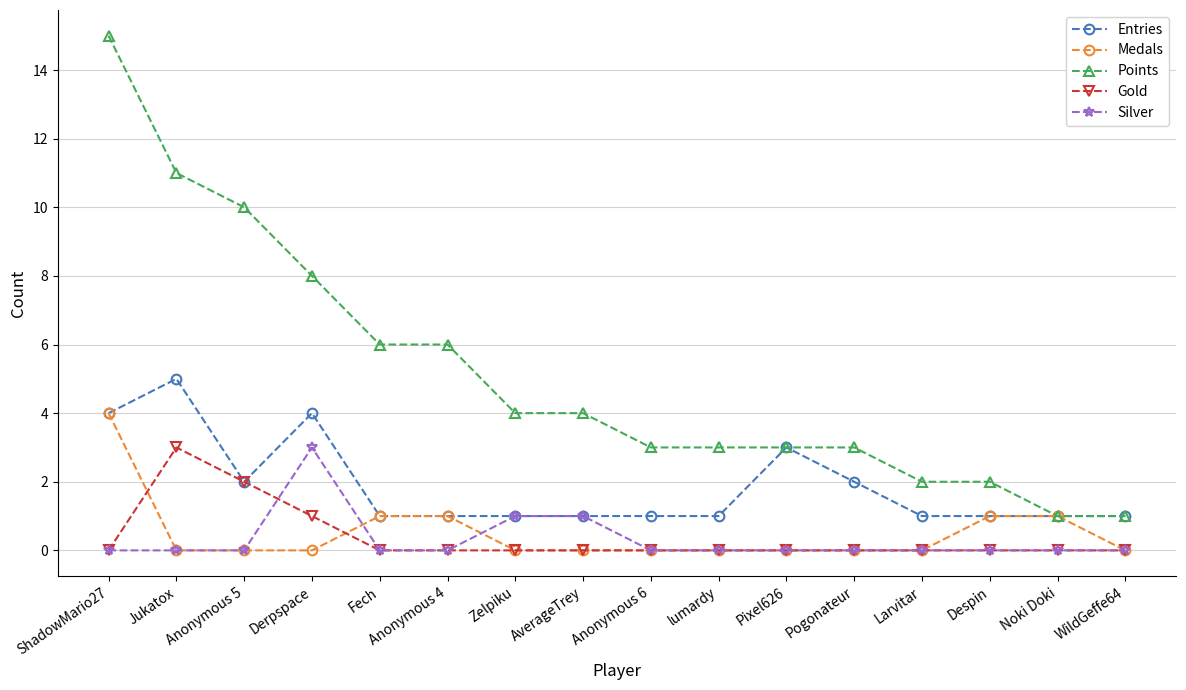

Reading right to left, what are all the values shown in this chart?

Entries: 1	1	1	1	2	3	1	1	1	1	1	1	4	2	5	4
Medals: 0	1	1	0	0	0	0	0	0	0	1	1	0	0	0	4
Points: 1	1	2	2	3	3	3	3	4	4	6	6	8	10	11	15
Gold: 0	0	0	0	0	0	0	0	0	0	0	0	1	2	3	0
Silver: 0	0	0	0	0	0	0	0	1	1	0	0	3	0	0	0